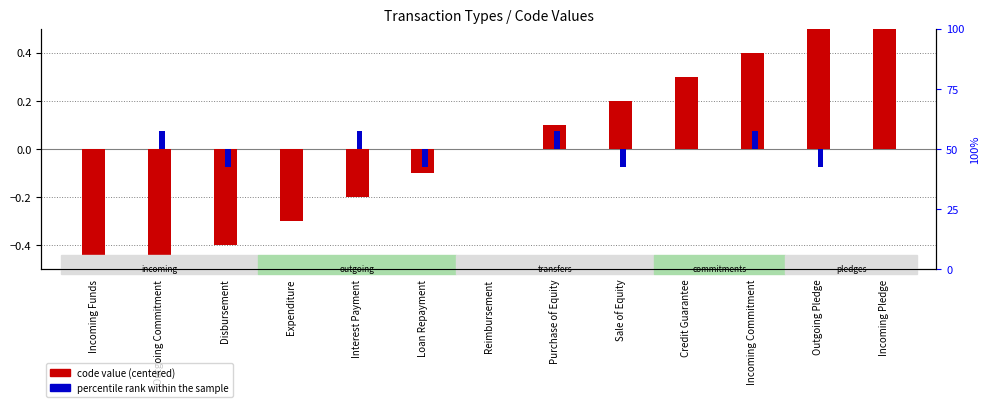

Read the percentile rank within the sample value at Sale of Equity.

-0.1